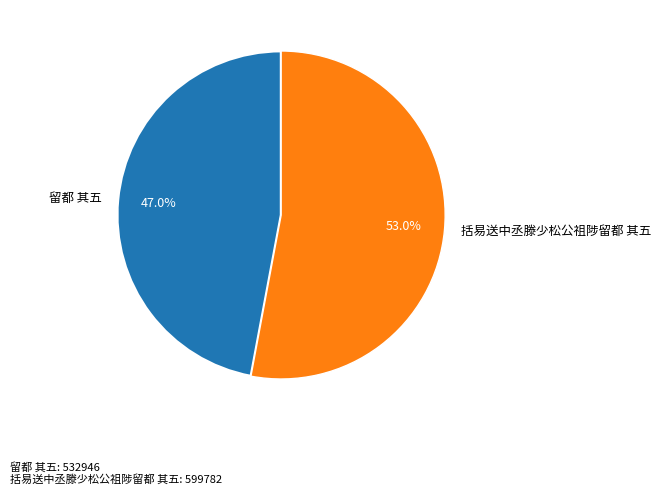

Which has a higher value, 留都 其五 or 括易送中丞滕少松公祖陟留都 其五?

括易送中丞滕少松公祖陟留都 其五